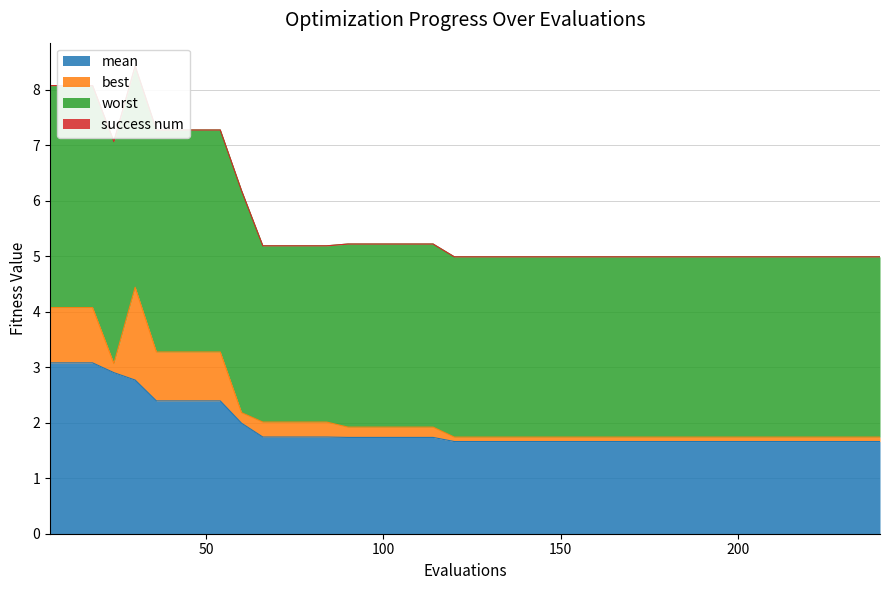

What is the difference between the second highest and second lowest values in the worst series?

0.8